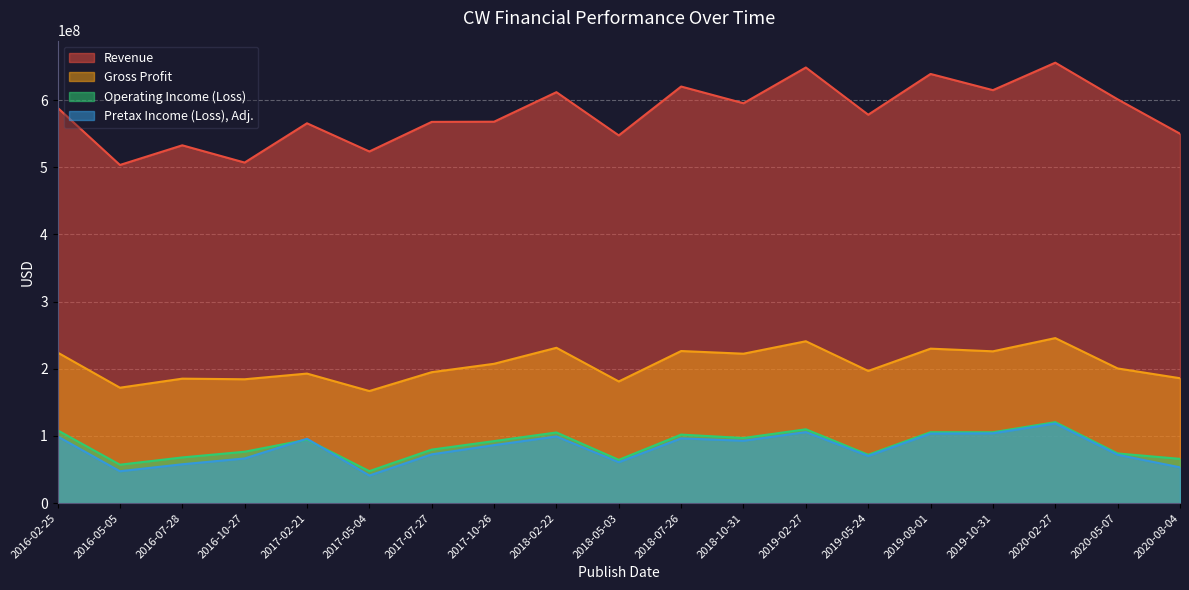

What are all the series names shown in the legend?

Revenue, Gross Profit, Operating Income (Loss), Pretax Income (Loss), Adj.